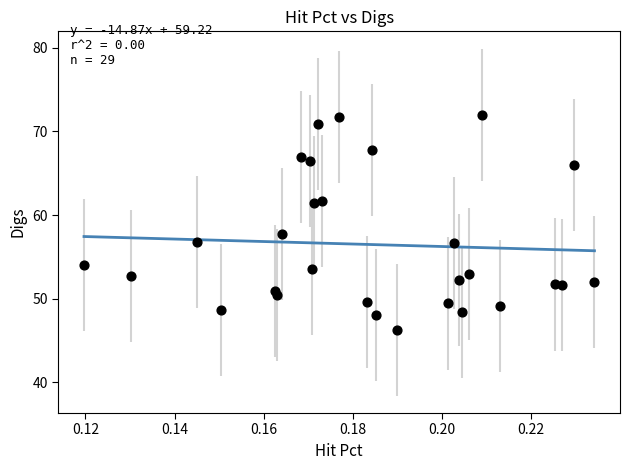

What Y value in the scatter plot is closest to 59?

57.7